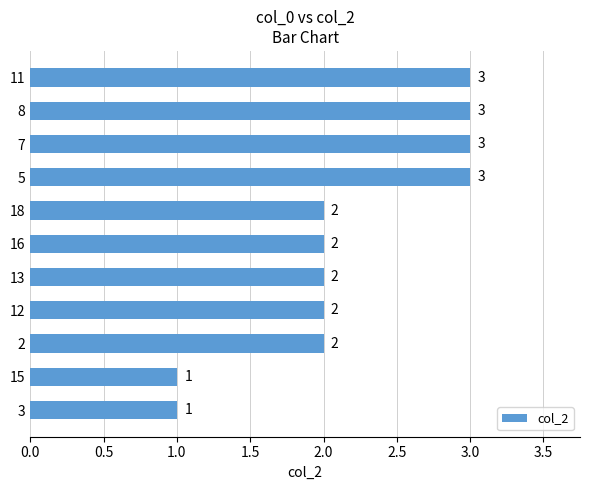

What is the greatest value displayed?

3